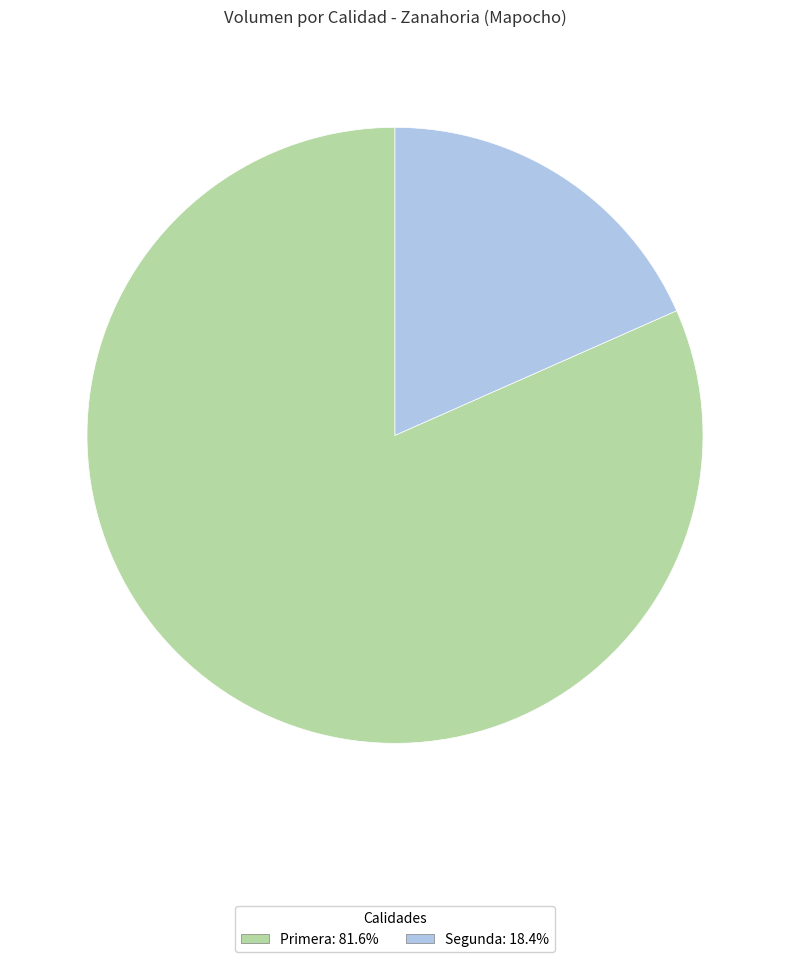

Is Segunda the majority of the pie?

No